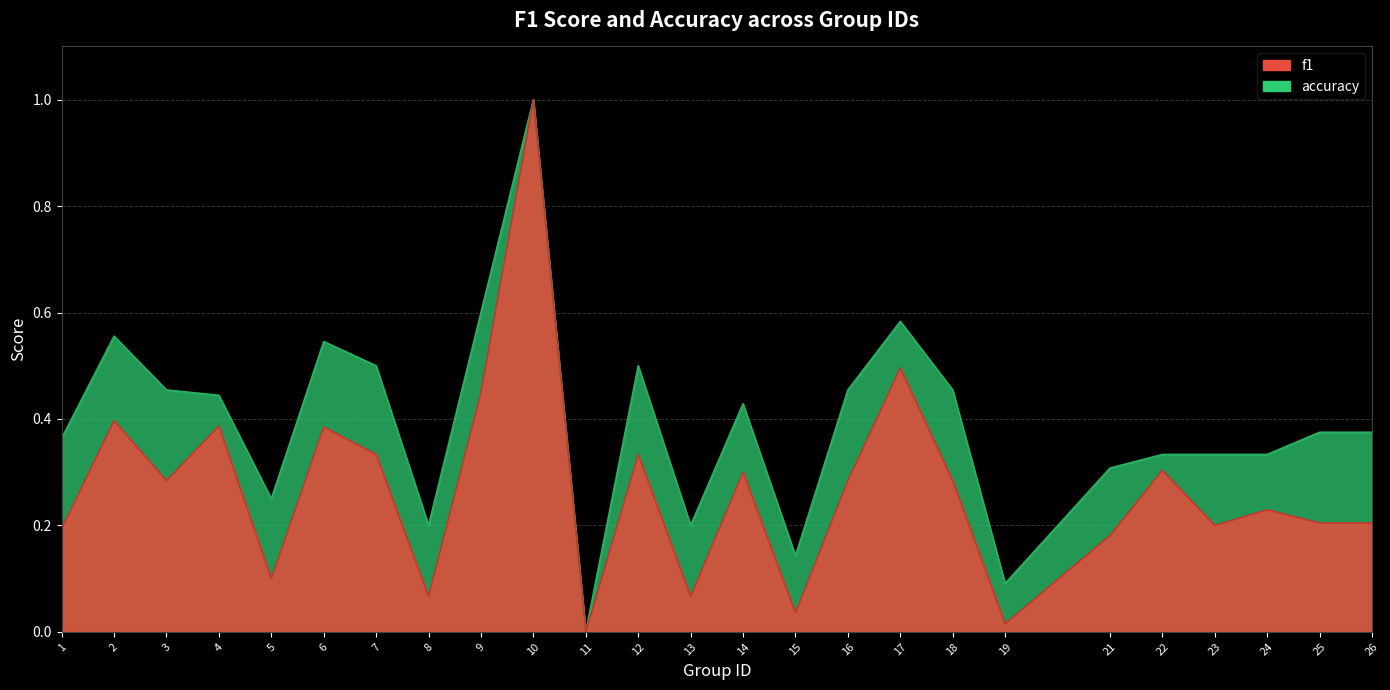

At which category is the sum across all series the highest?

10